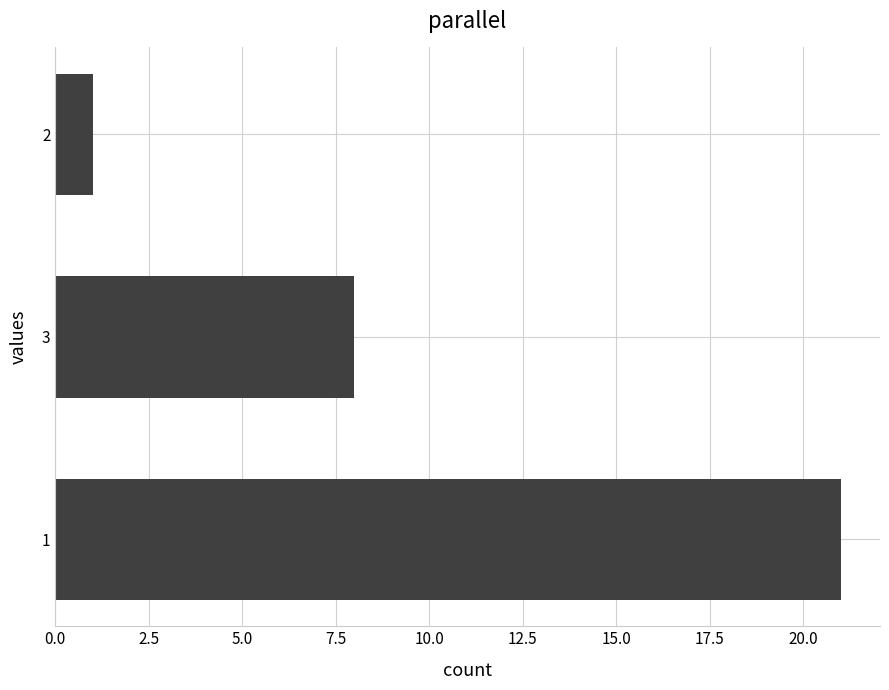

What is the difference between the maximum and minimum values?

20